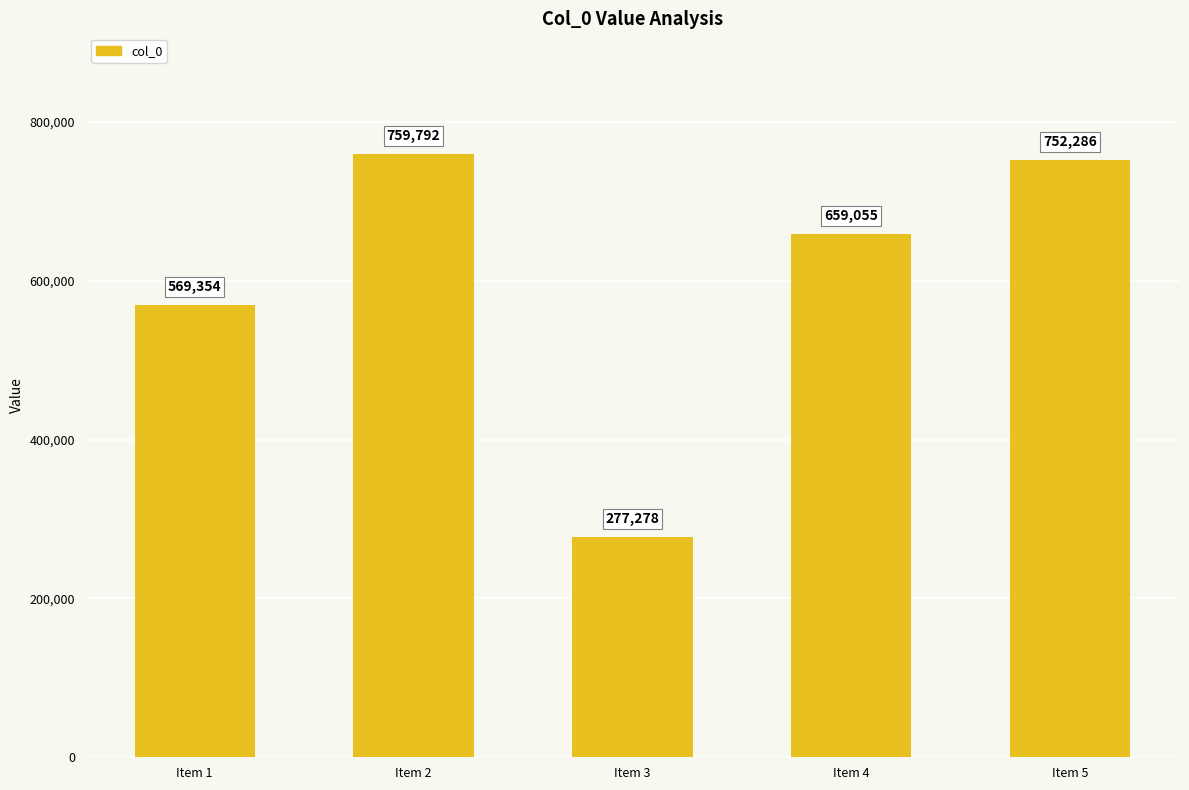

Reading right to left, what are all the values shown in this chart?

752286	659055	277278	759792	569354